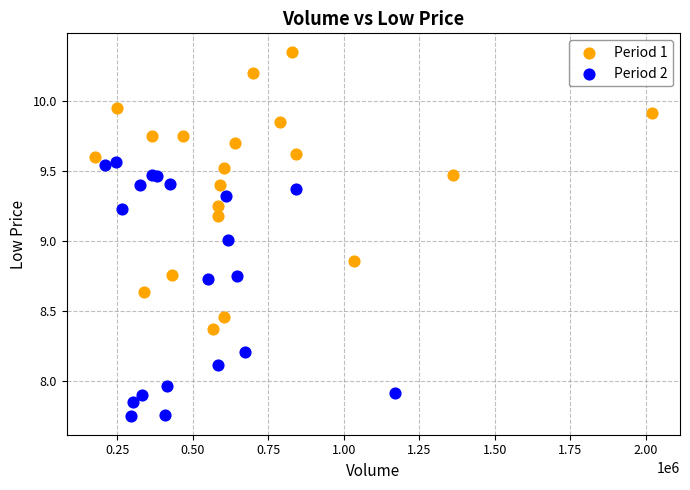

What are all the series names shown in the legend?

Period 1, Period 2